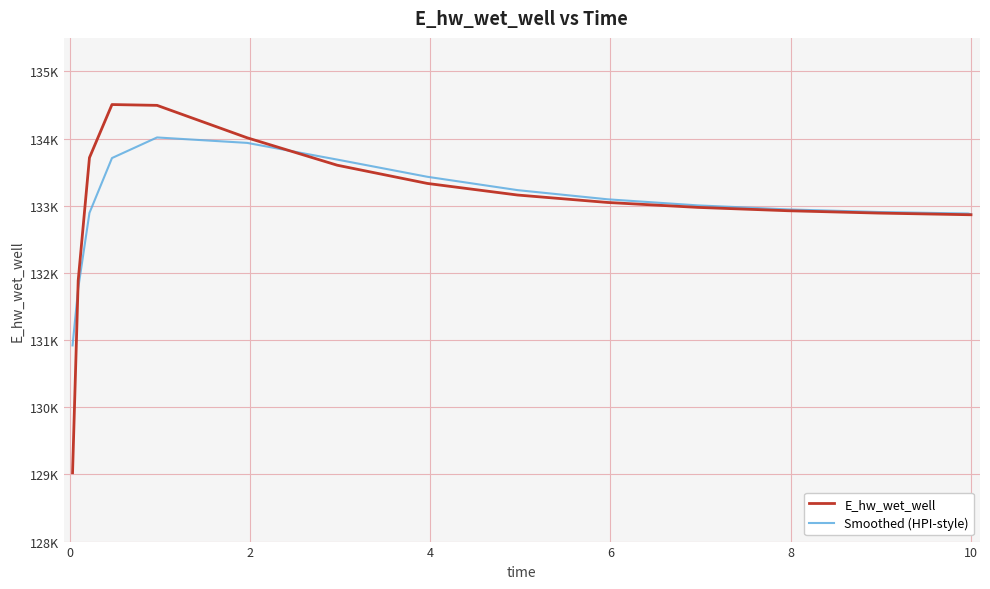

Reading right to left, transcribe all the data shown in this chart.

E_hw_wet_well: 132866.4	132867.0	132891.6	132926.3	132976.1	133049.3	133160.1	133332.6	133603.8	134012.4	134495.3	134507.4	133716.3	131885.4	129025.5
Smoothed (HPI-style): 132874.1	132884.5	132907.4	132946.1	133005.9	133096.5	133233.1	133431.6	133687.7	133936.5	134017.4	133710.8	132893.8	131769.1	130921.1